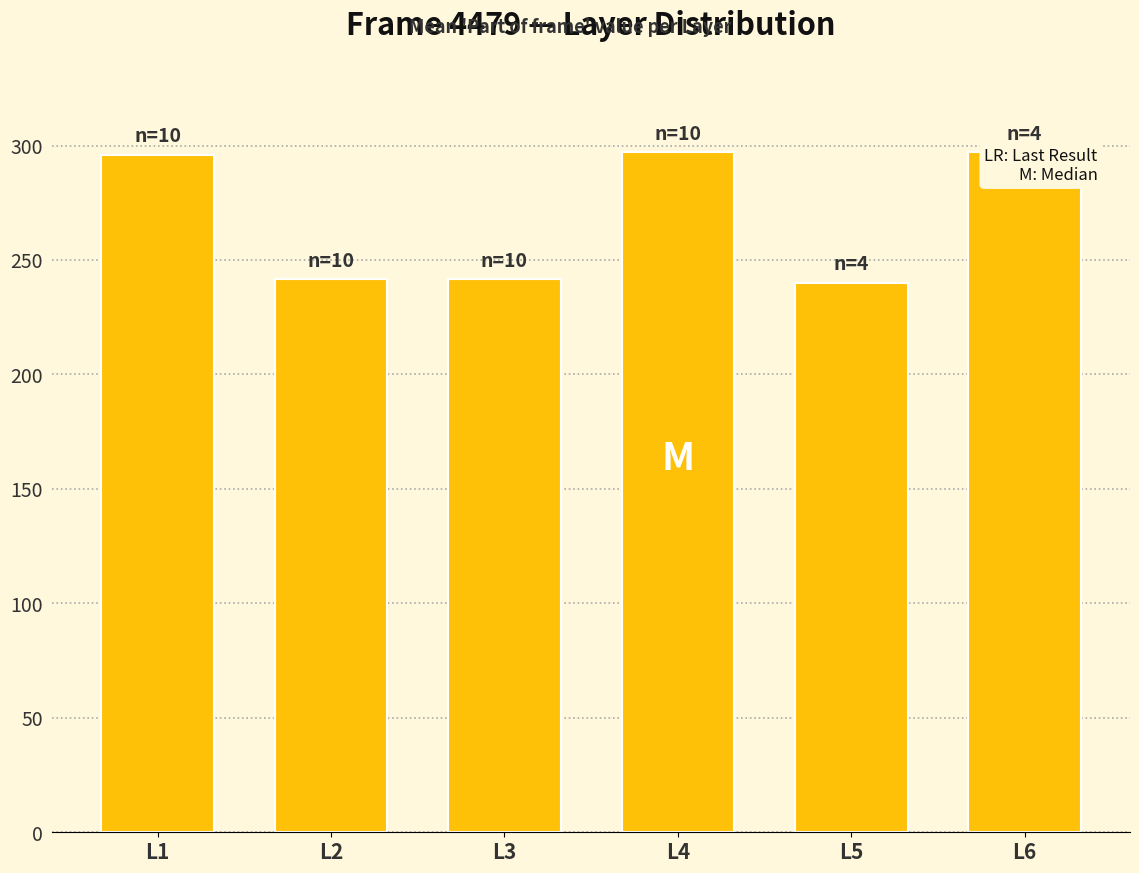

What is the value of the 2nd bar from the left?

241.5